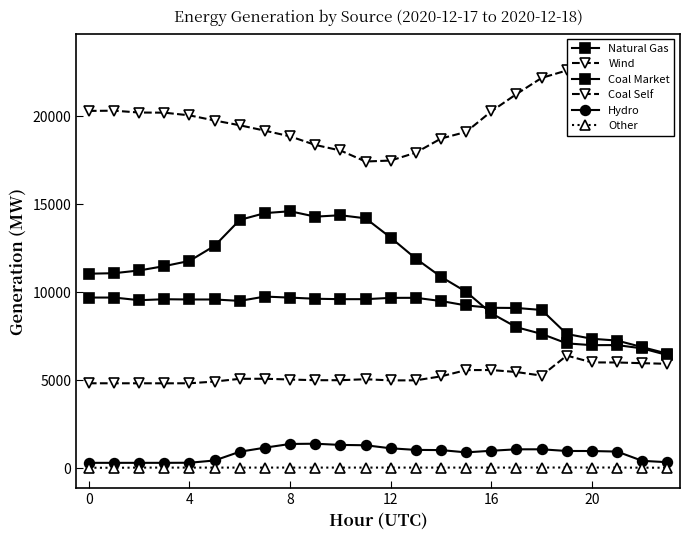

True or false: Wind and Coal Market intersect in this chart.

False